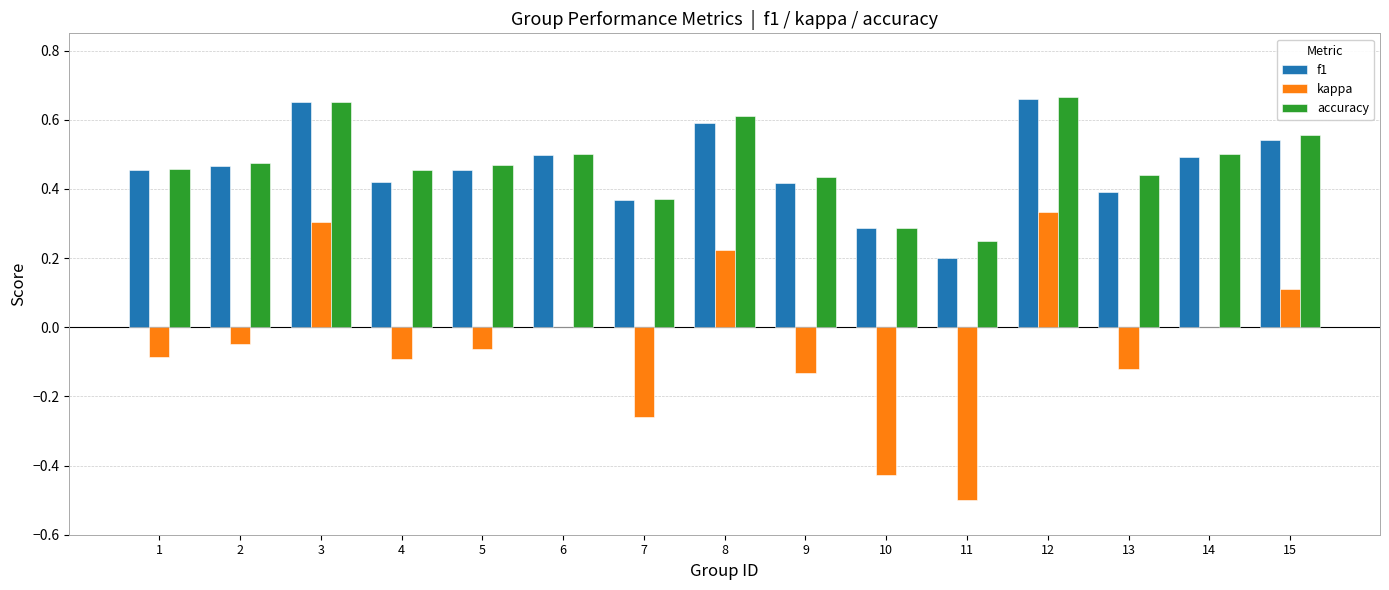

Between 4 and 5, which series saw the biggest shift?

f1